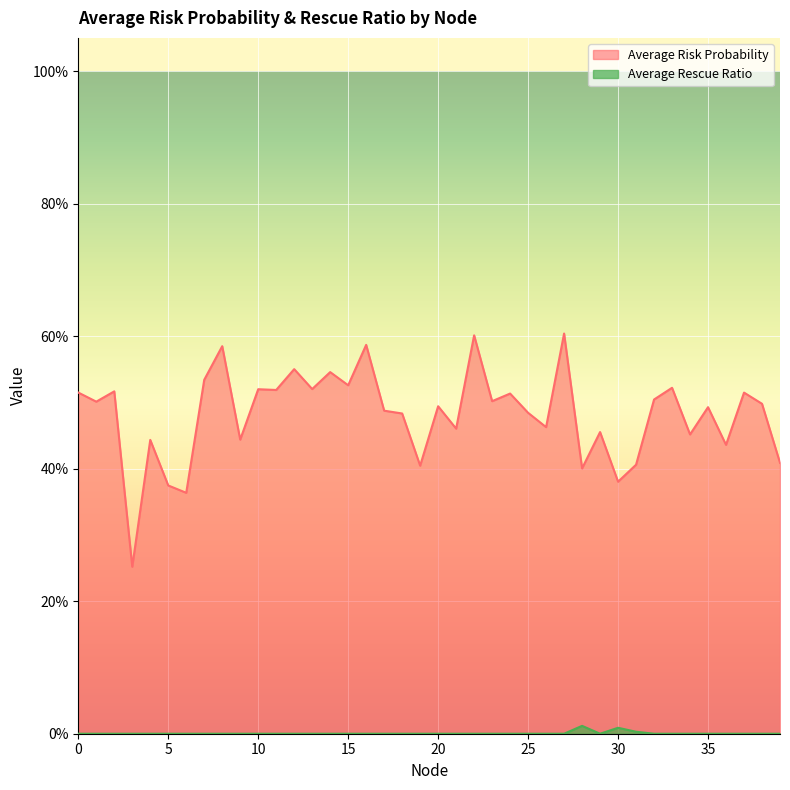

How many interior local peaks does the Average Rescue Ratio series have?

2